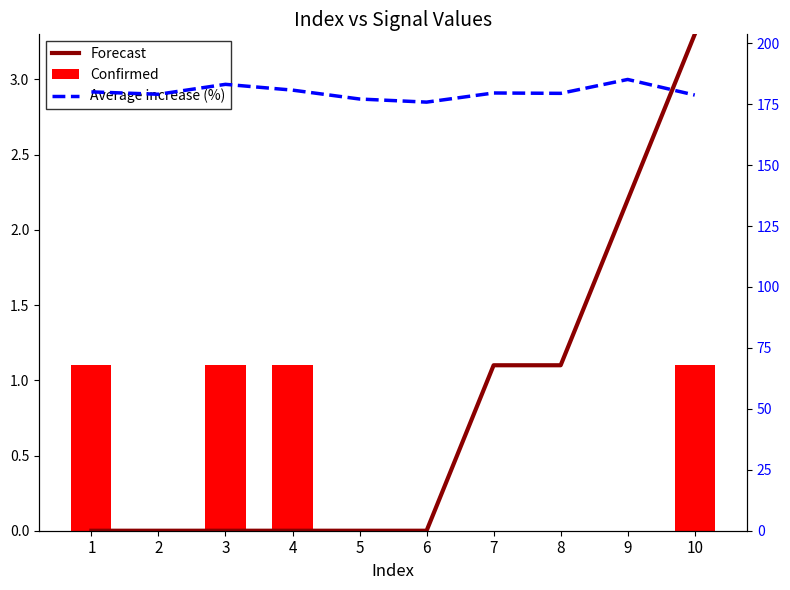

What is the value of the Forecast bar at the 10th from the left?

3.3